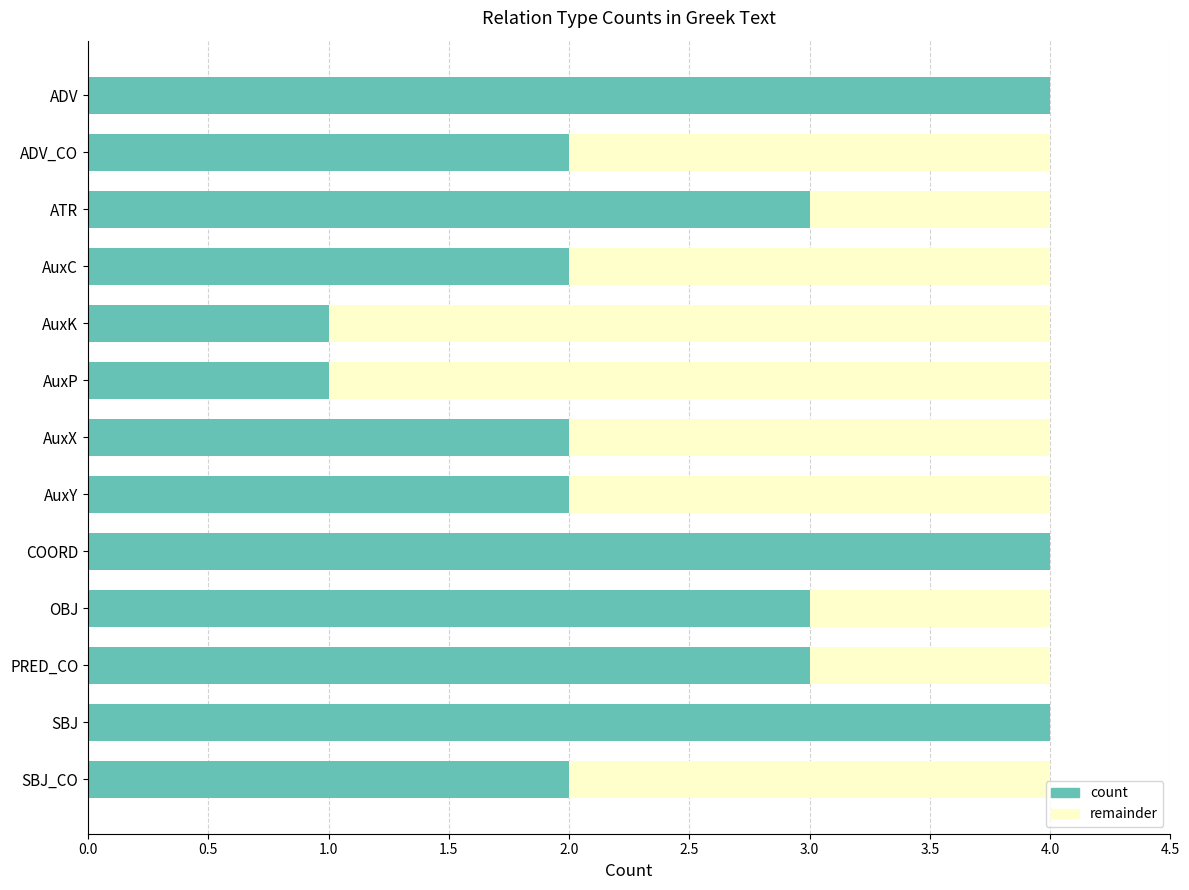

What are all the series names shown in the legend?

count, remainder